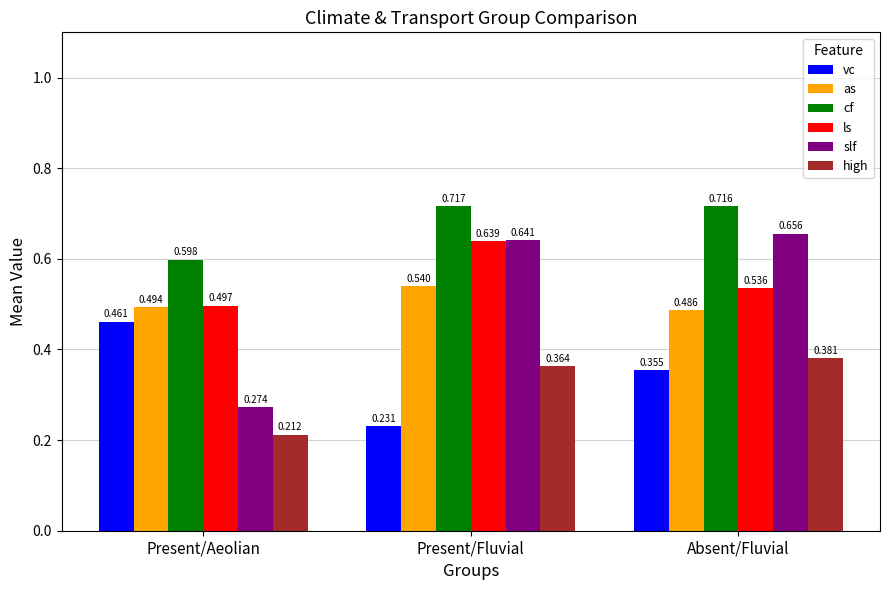

Which series has the largest range (max minus min)?

slf